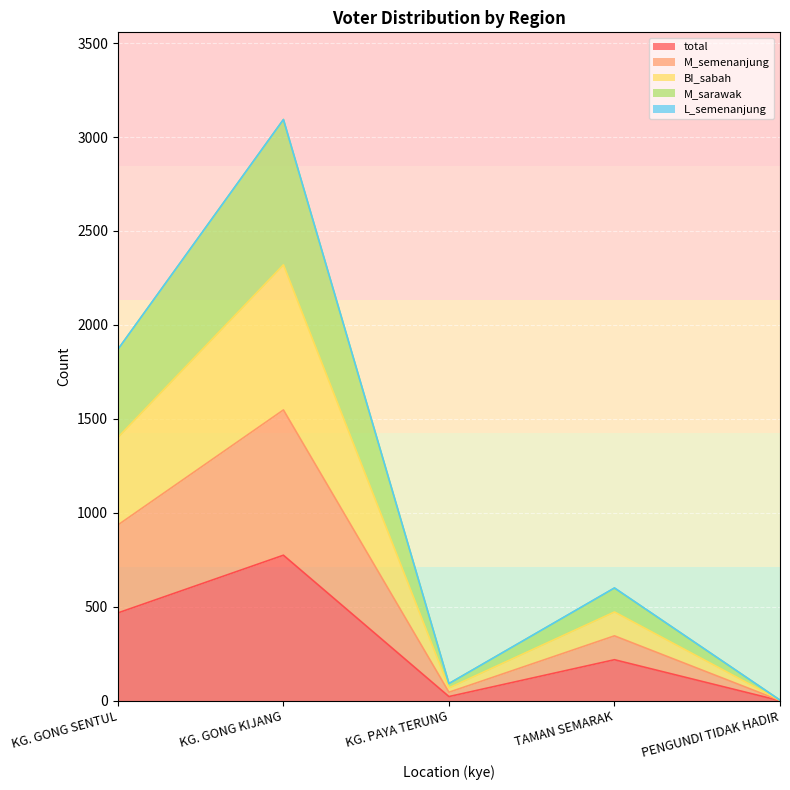

Which category has the highest value across all series?

KG. GONG KIJANG